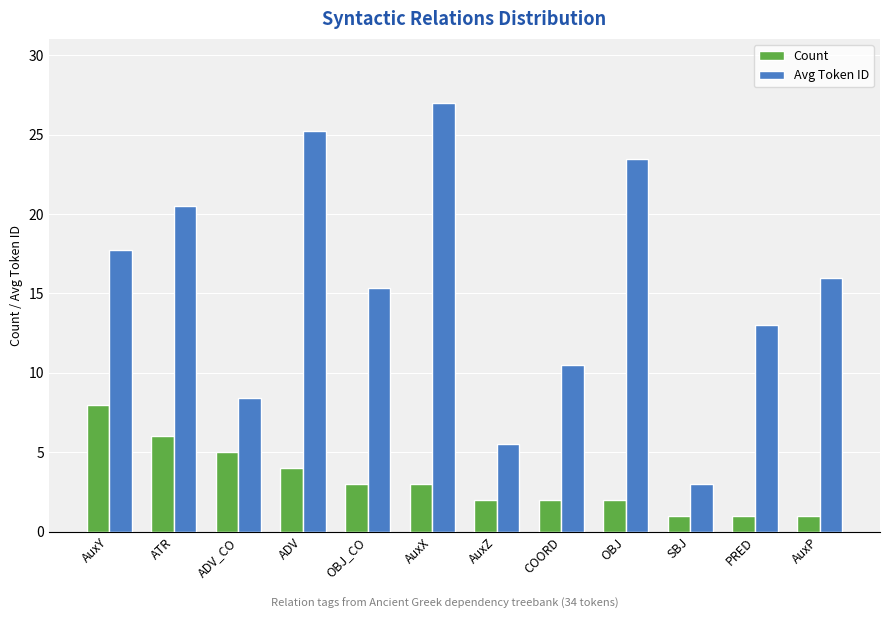

Which series has the largest range (max minus min)?

Avg Token ID